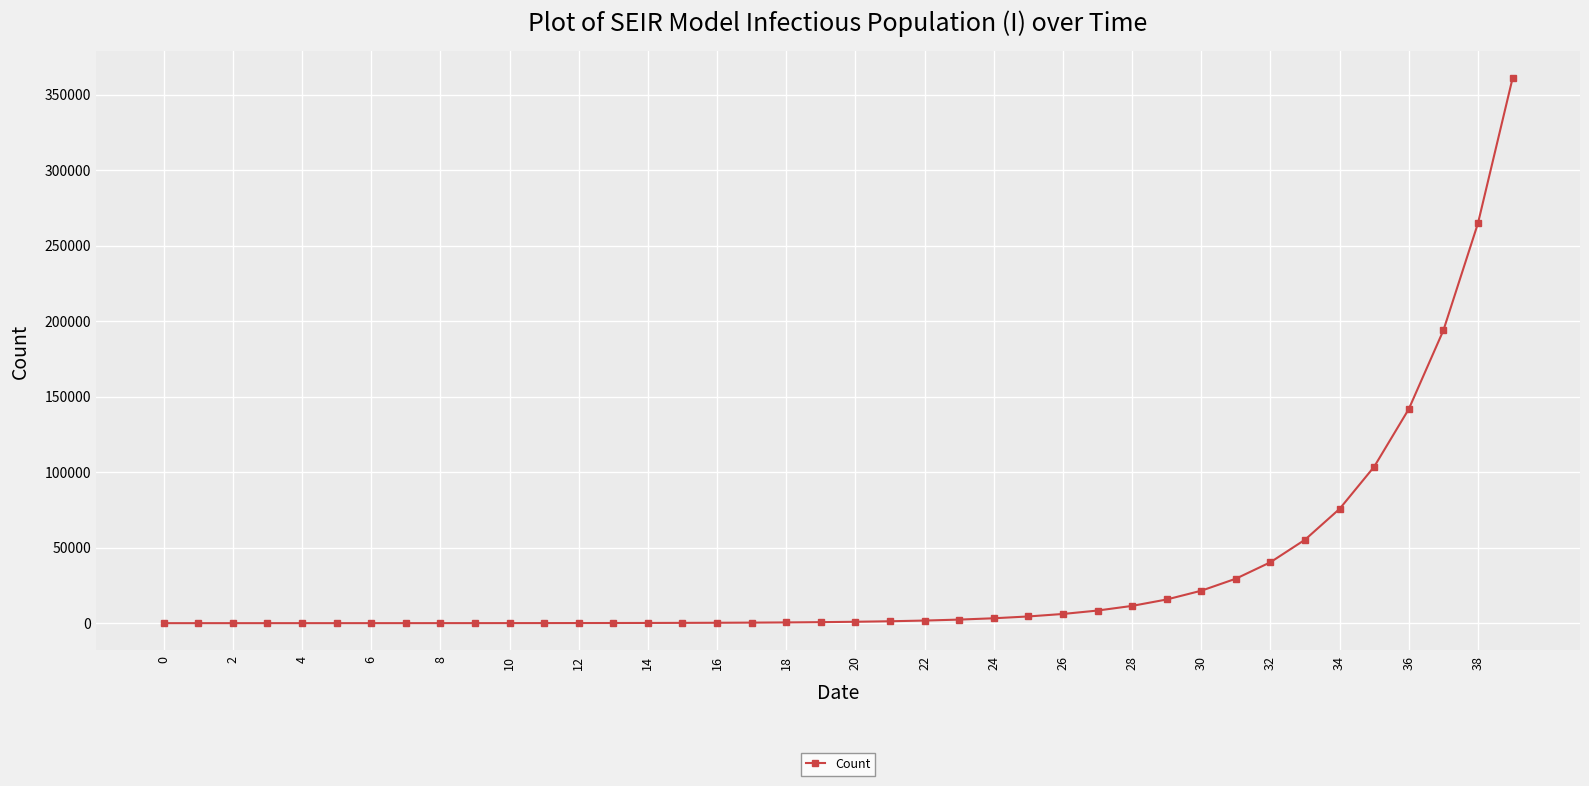

How many data points are above 916?

20